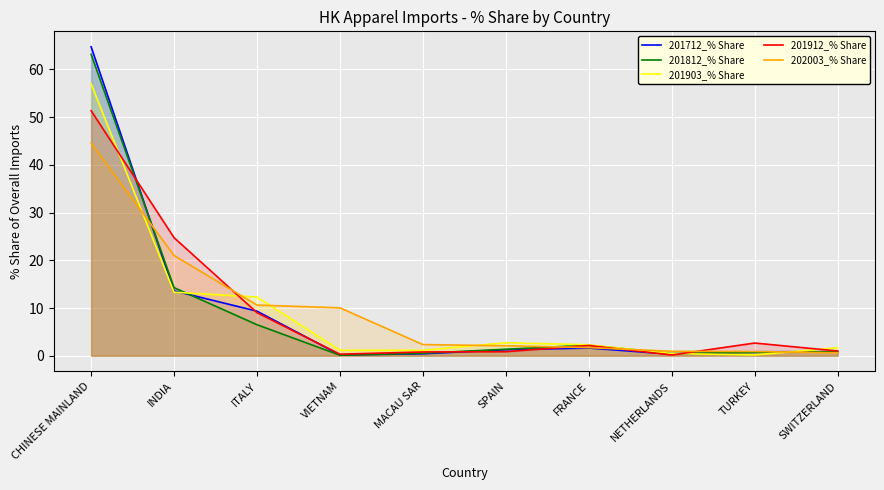

How many data points in 201712_% Share are less than 1?

5